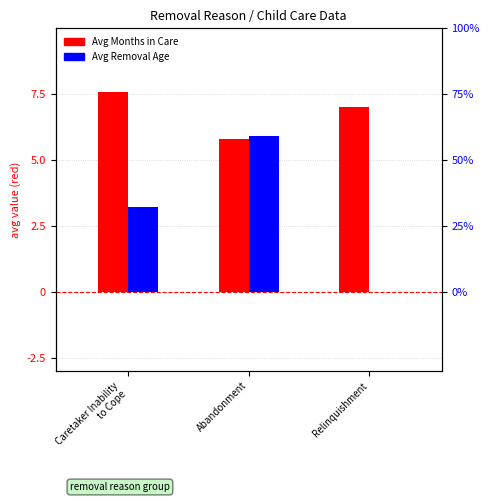

How many groups of bars are there?

3